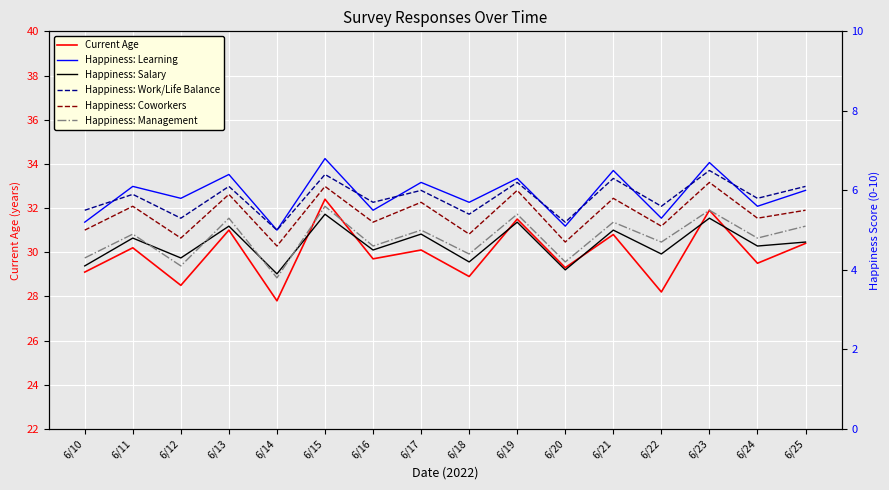

How many interior local valleys does the Happiness: Salary series have?

7